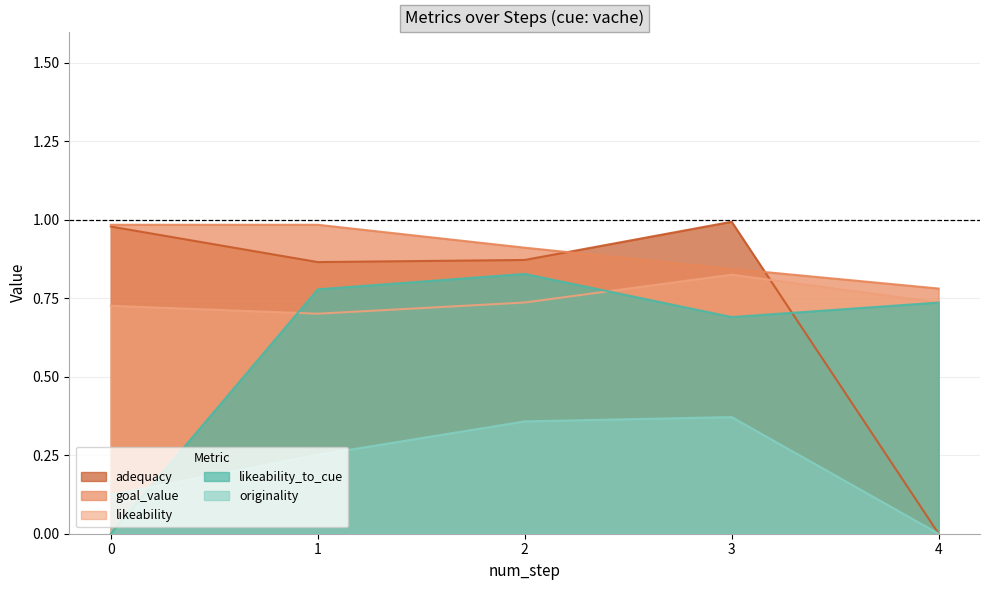

True or false: originality and adequacy cross at least once.

False